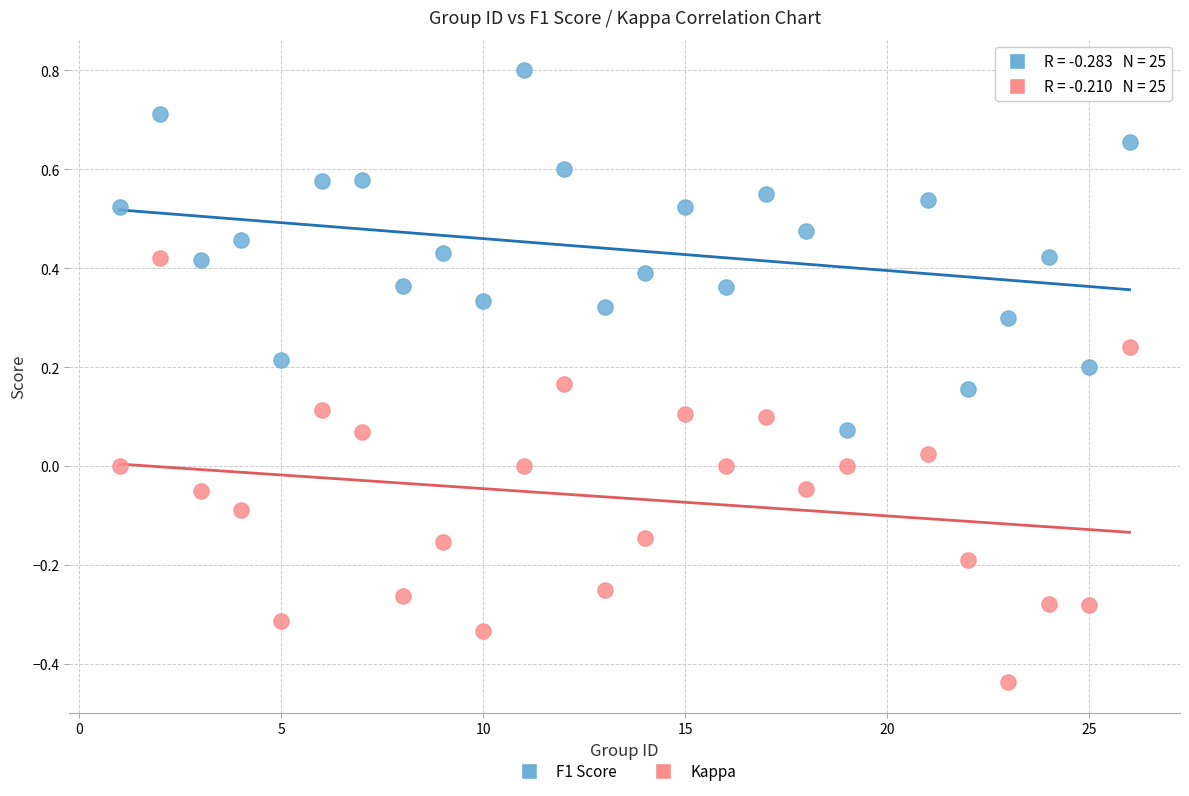

Across all data points, what is the range of Y values (max minus min)?

1.2